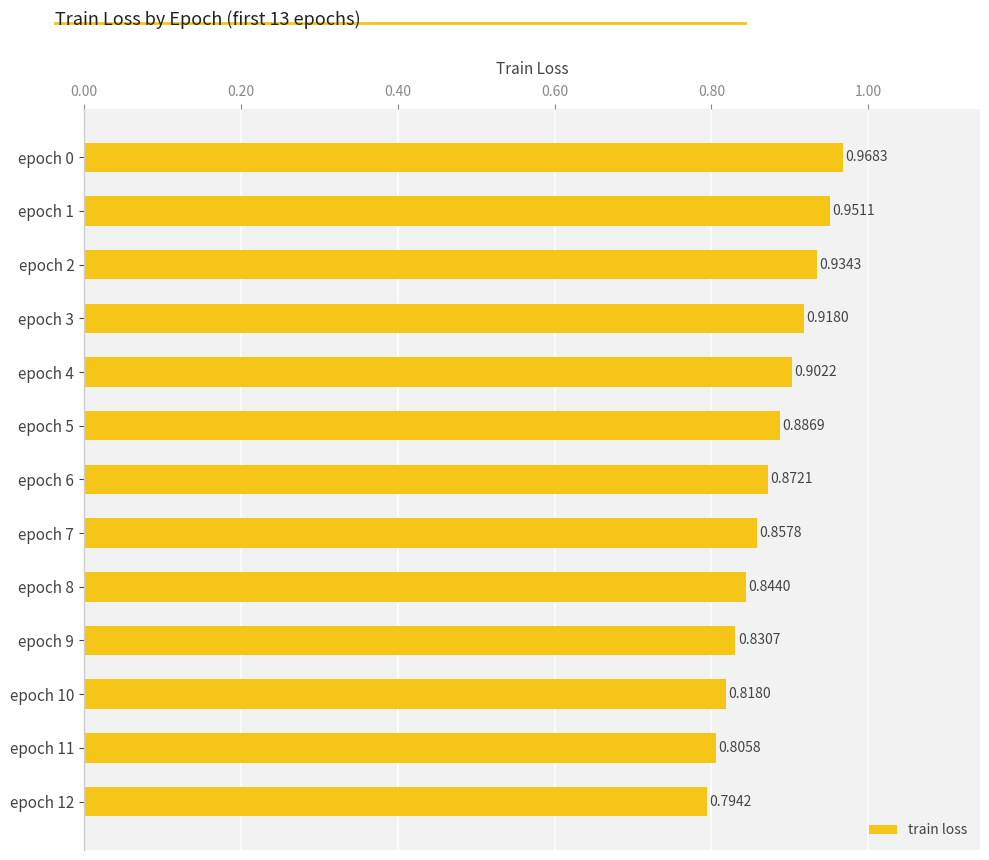

Rank the categories by value from highest to lowest.

epoch 0, epoch 1, epoch 2, epoch 3, epoch 4, epoch 5, epoch 6, epoch 7, epoch 8, epoch 9, epoch 10, epoch 11, epoch 12